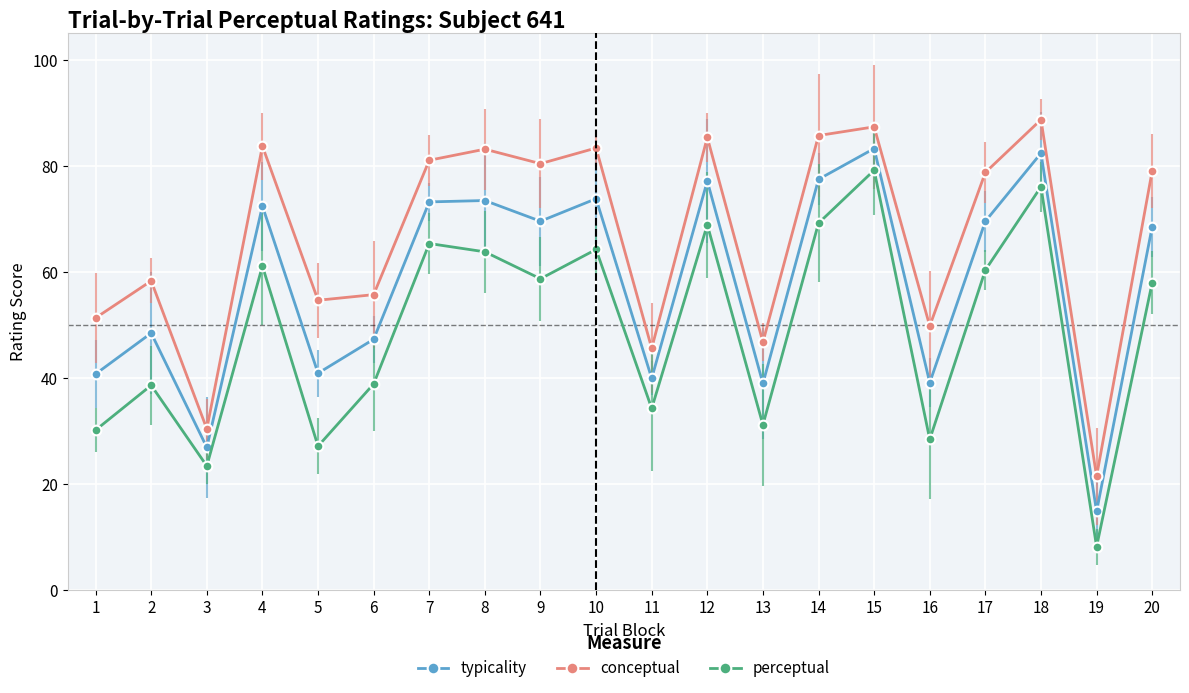

The conceptual series shows 83.7 at 4. True or false?

True